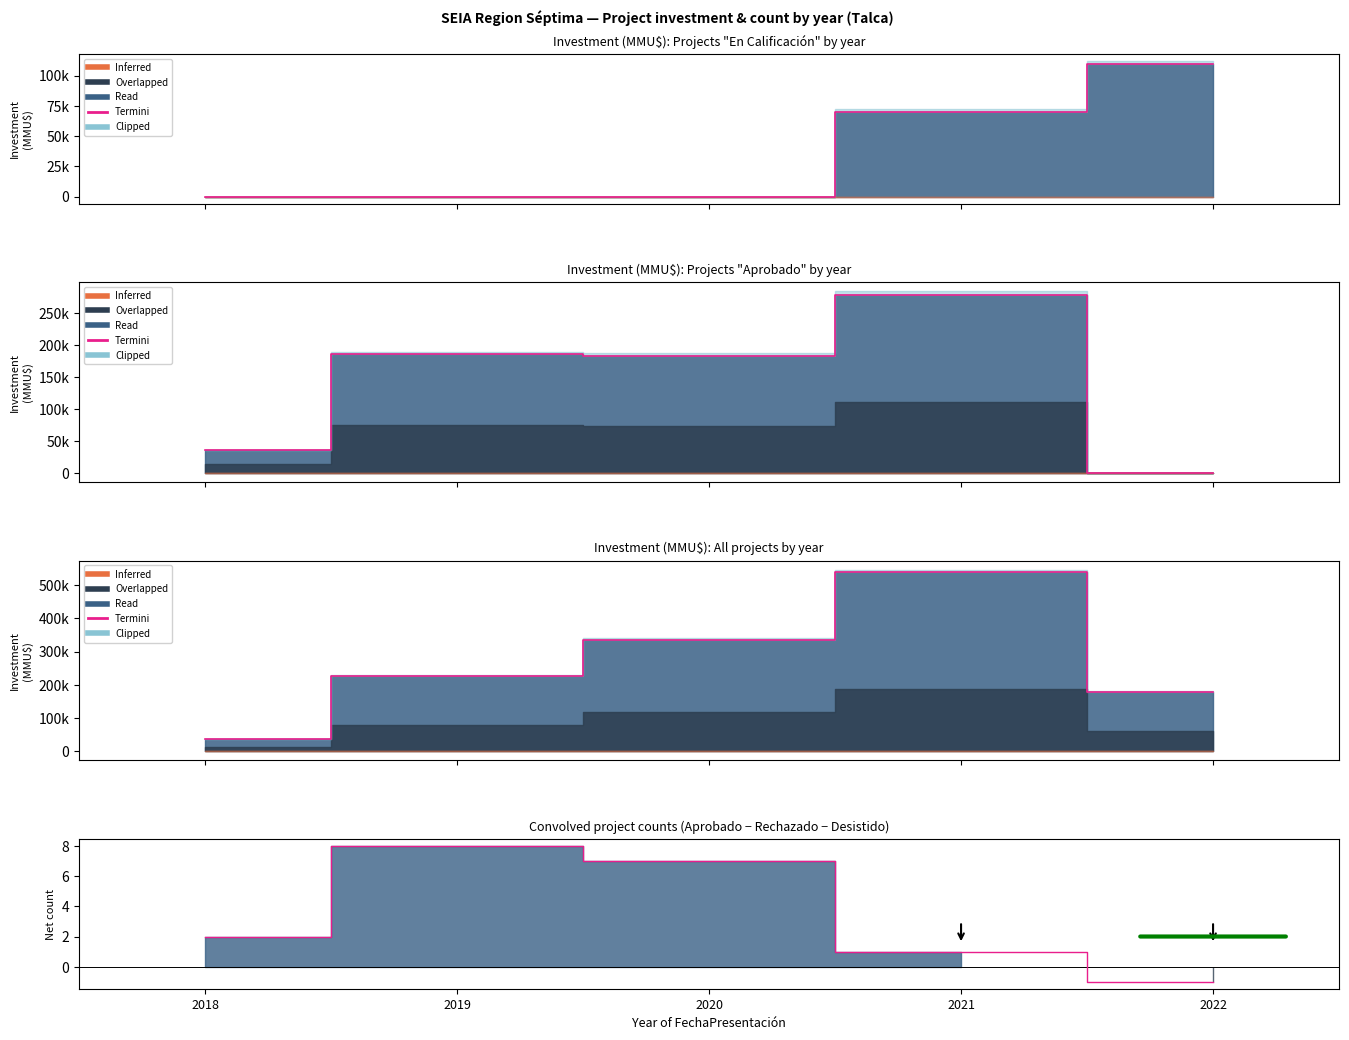

At which label does the data first exceed 225937?

2020